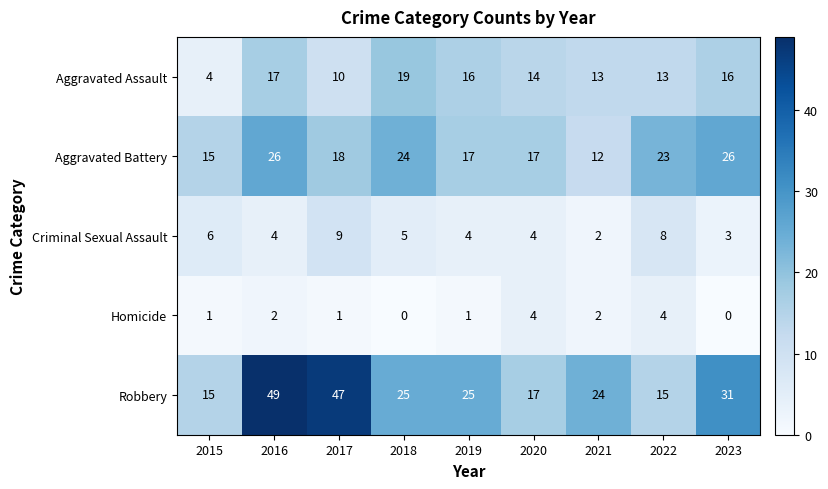

What value does the Aggravated Battery series have at 2017, to the nearest 10?

20